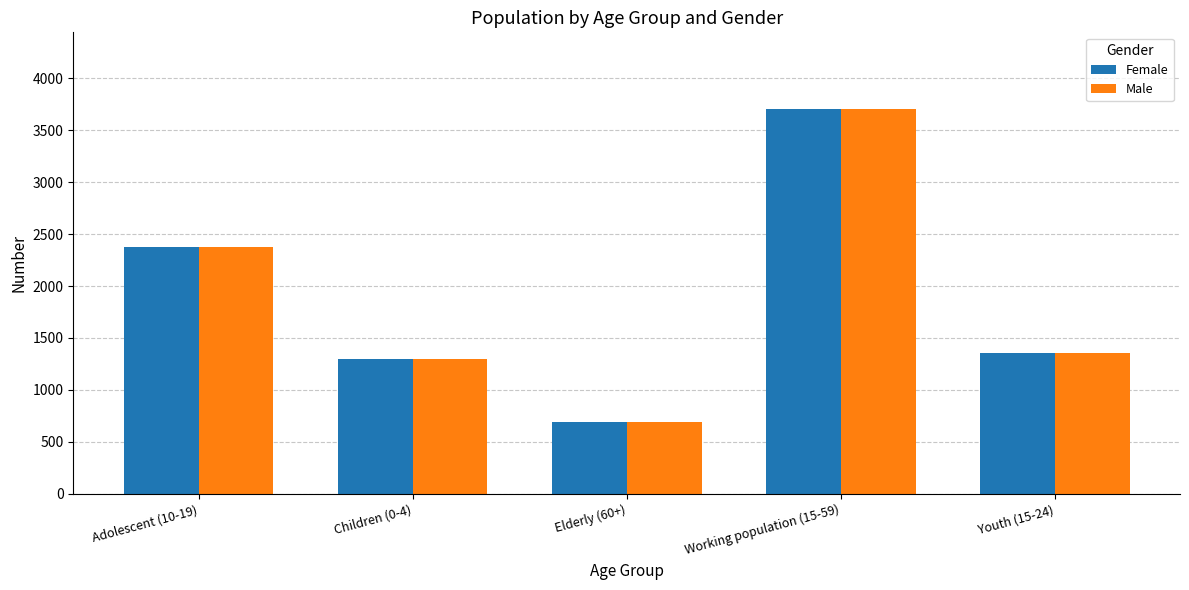

What is the total value across all series at Children (0-4)?

2586